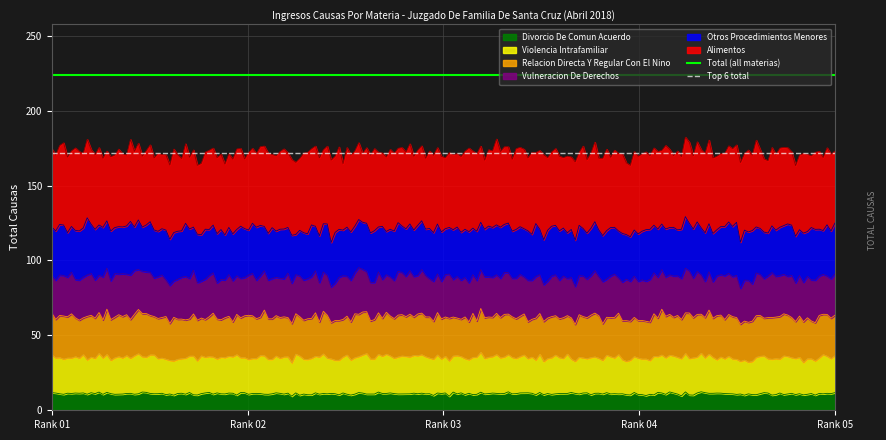

What is the lowest value of the Divorcio De Comun Acuerdo series?

9.4